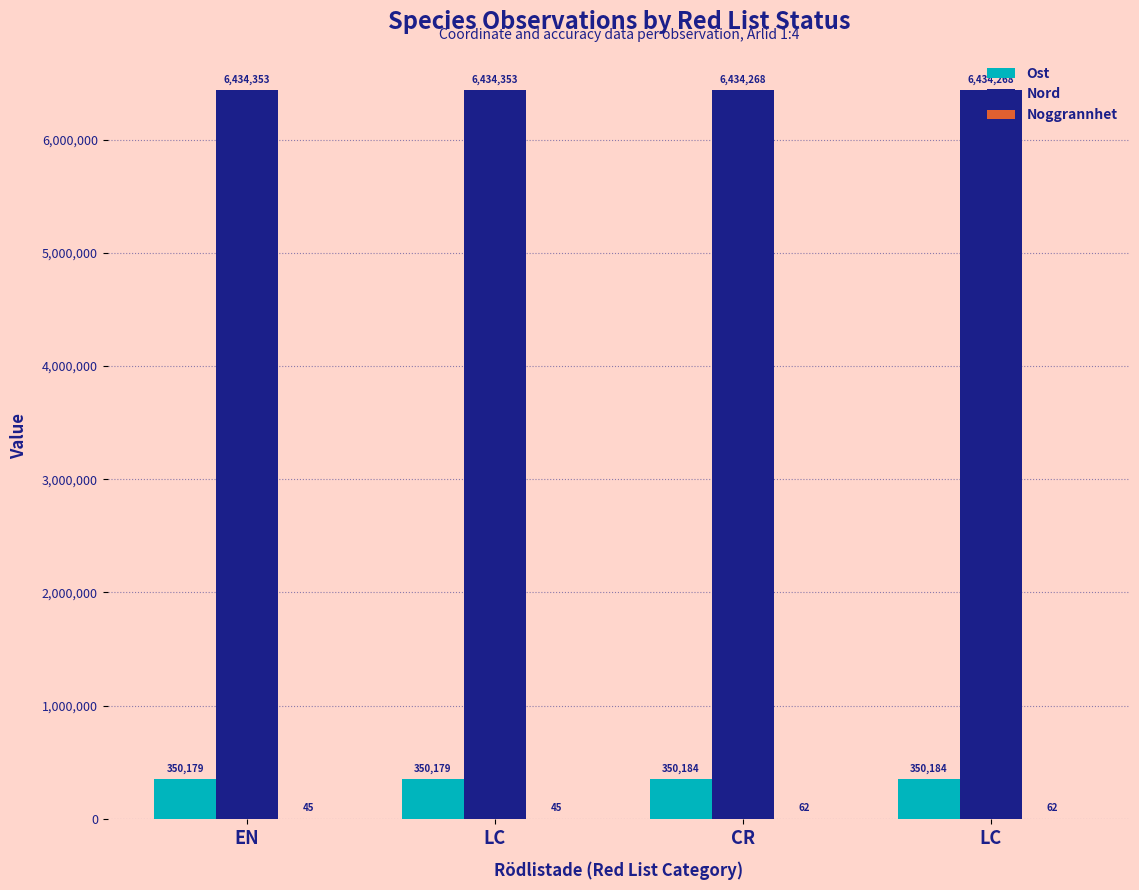

How many categories are shown in the chart?

4